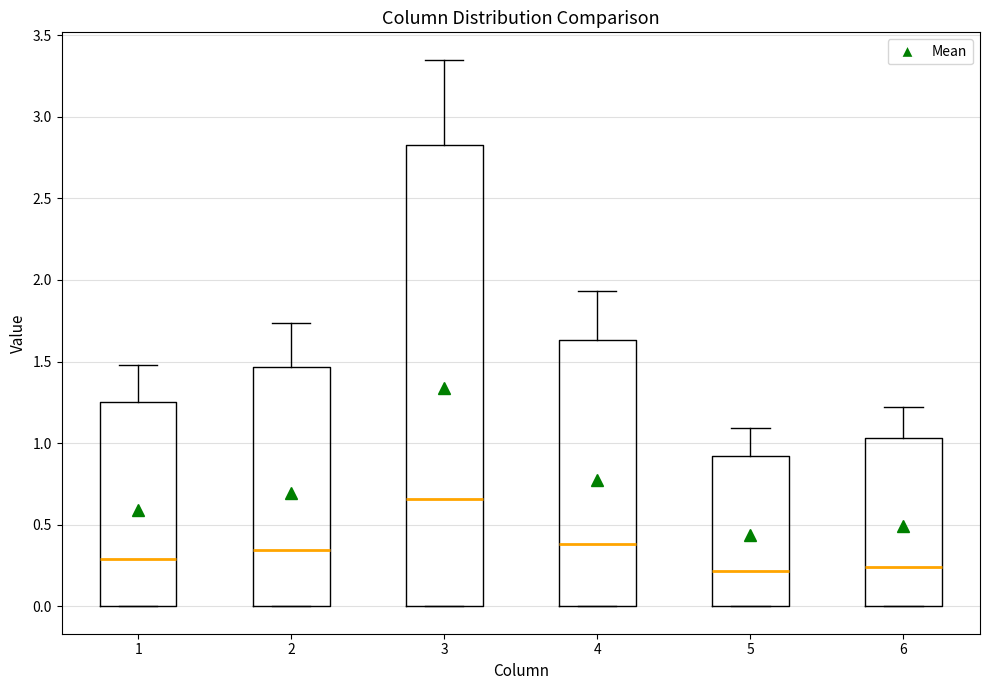

Where is the upper edge of the box at x = 2 on the y-axis? The values are not printed on the chart, so give them approximately, as read against the axis.

1.45